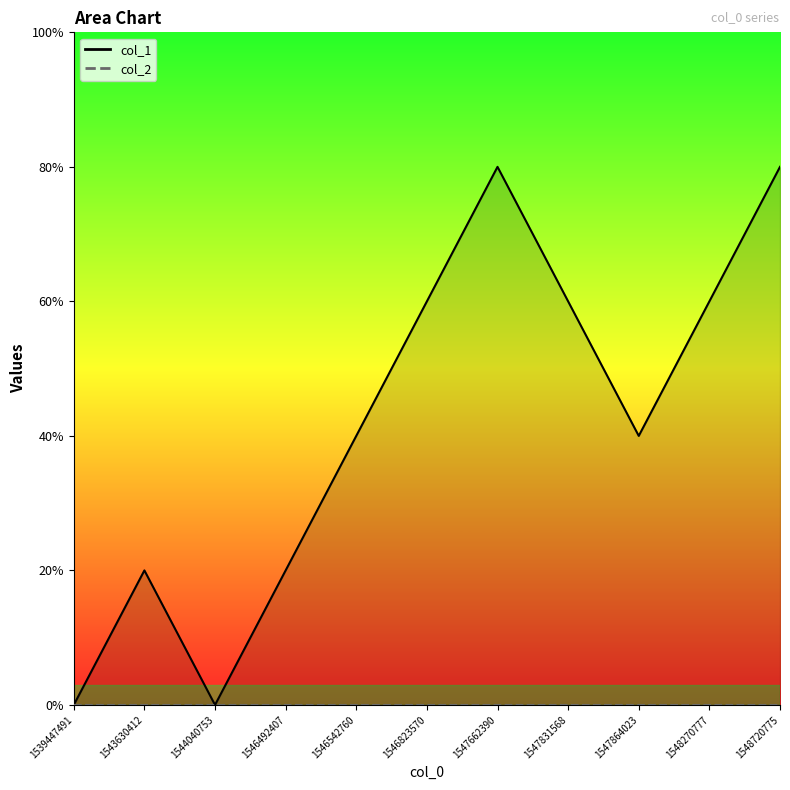

Which has a higher value, 1546823570 or 1547864023?

1546823570